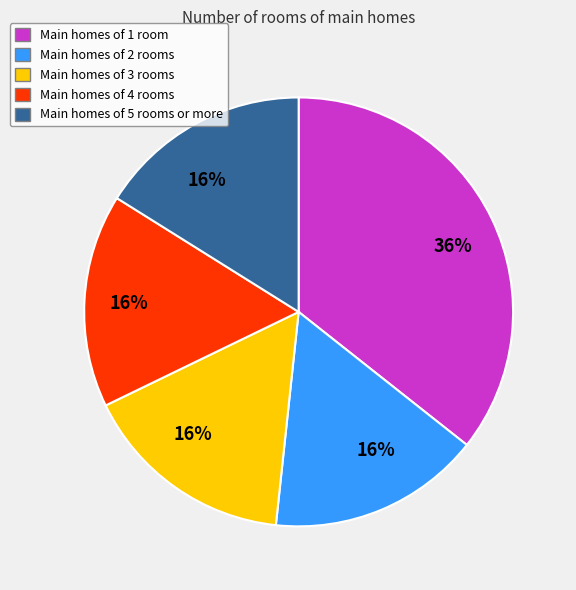

Do Main homes of 2 rooms and Main homes of 4 rooms together represent more than half of the pie?

No